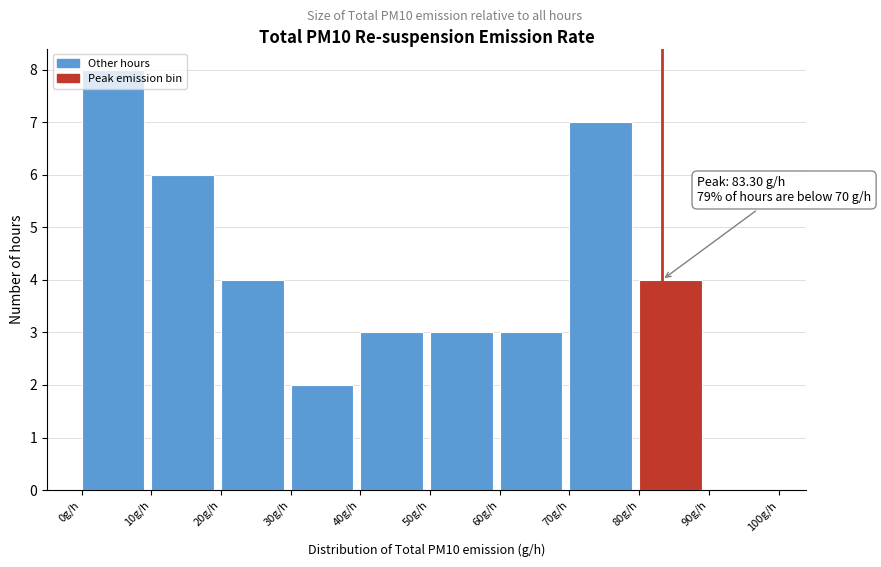

Which range on the x-axis has the tallest bar?

0 to 10